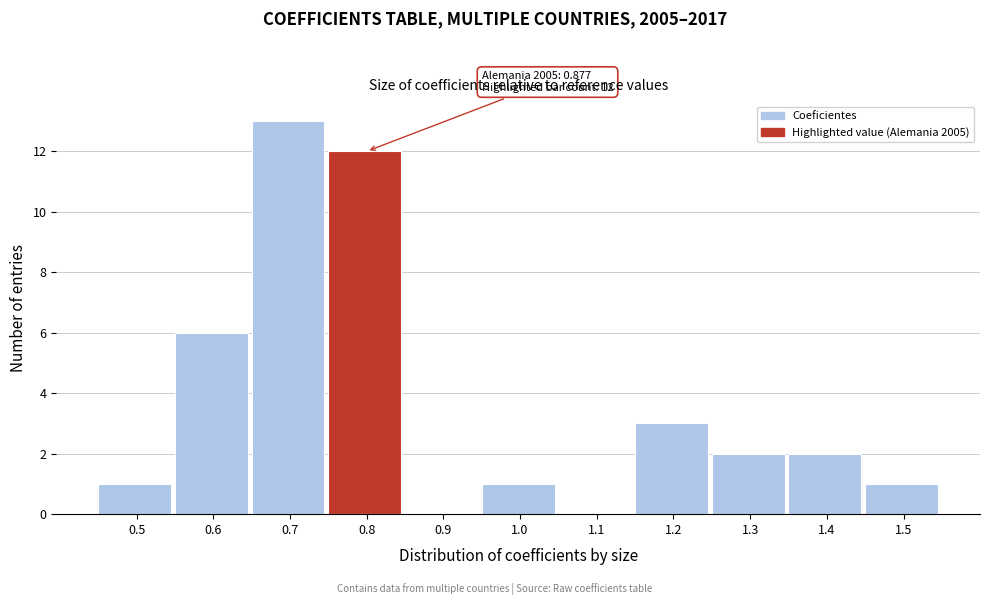

Reading left to right, transcribe all the data shown in this chart.

0.5=1	0.6=6	0.7=13	0.8=12	0.9=0	1.0=1	1.1=0	1.2=3	1.3=2	1.4=2	1.5=1